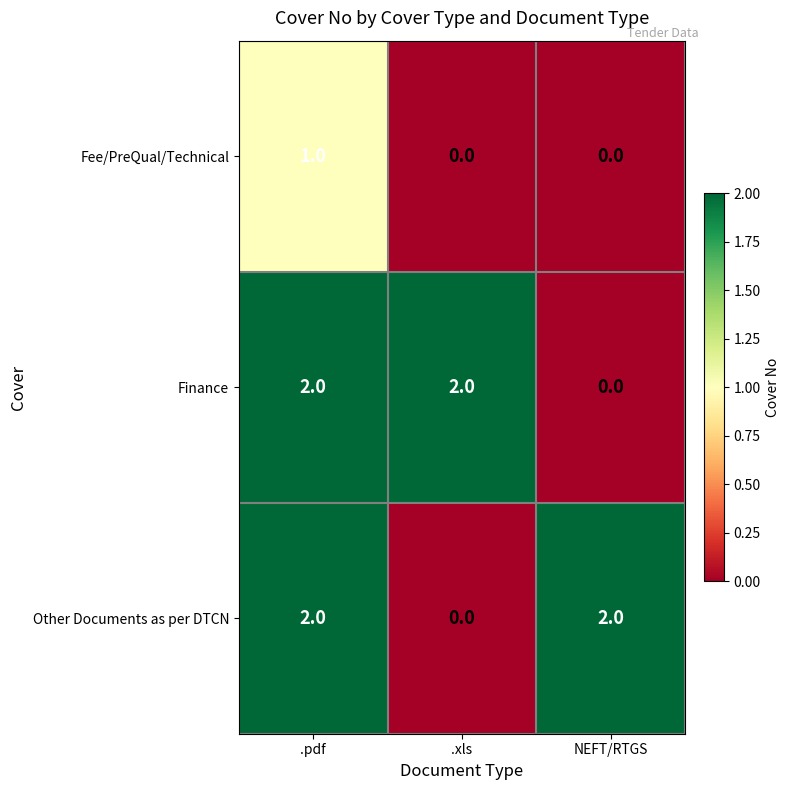

Between .pdf and .xls, which series saw the biggest shift?

Other Documents as per DTCN